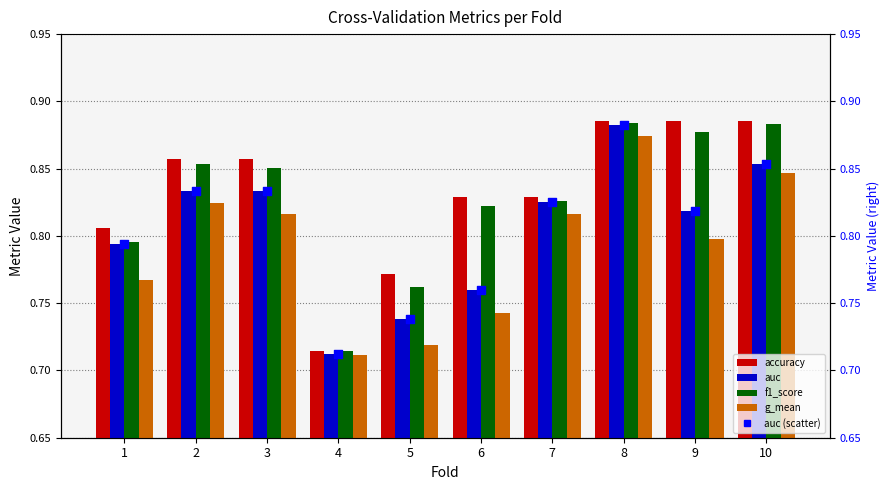

Is the value of f1_score at 8 greater than the value of accuracy at 2?

Yes